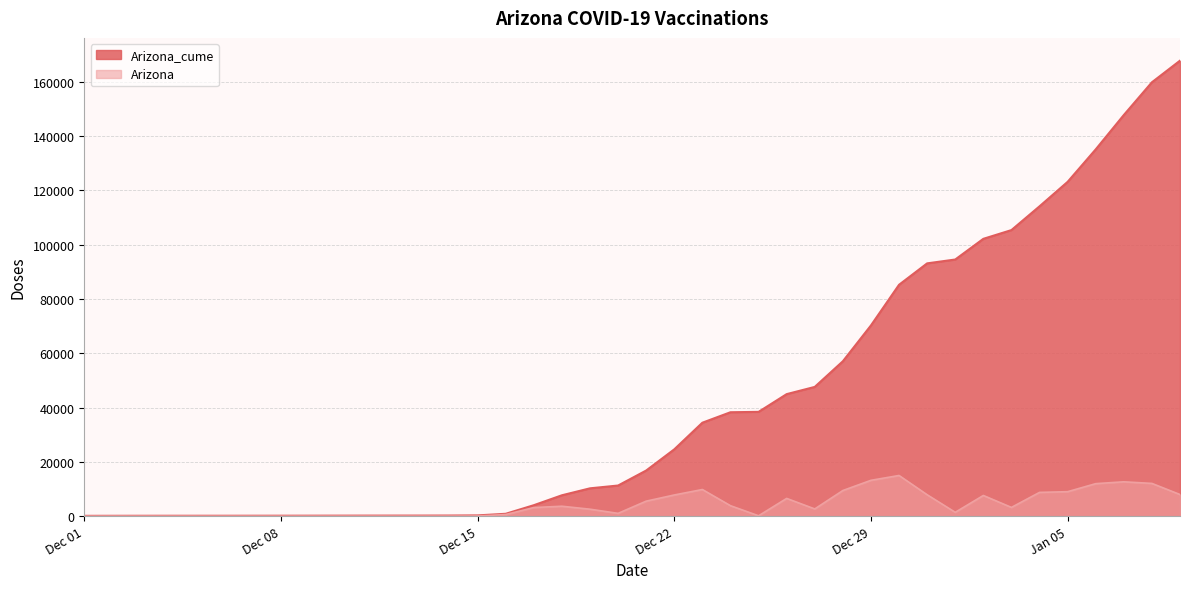

Does the chart display data point markers on the line(s)?

No